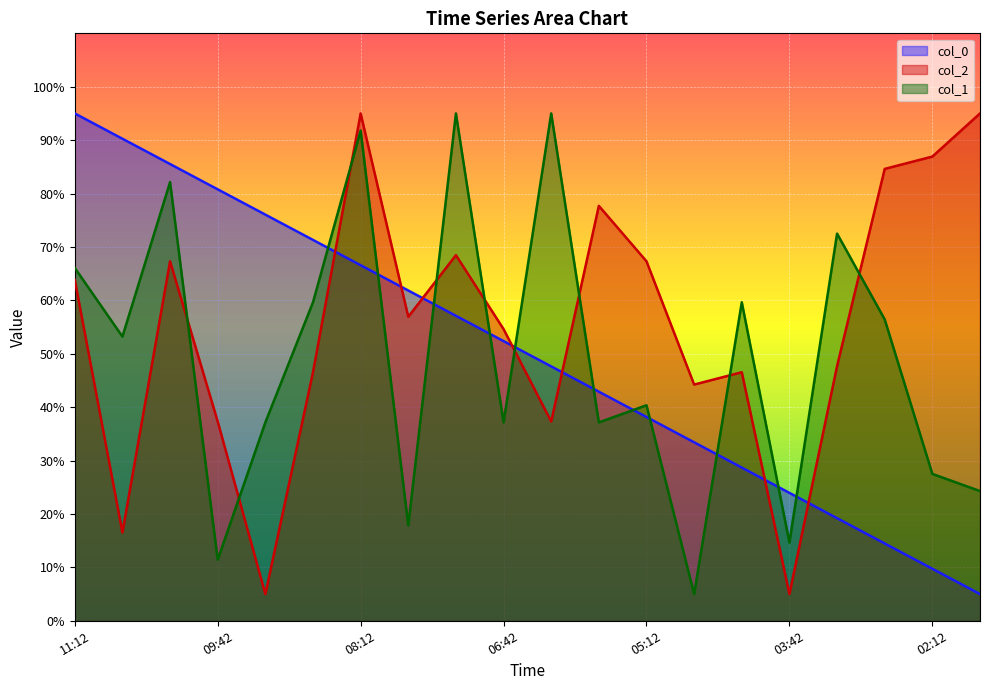

What are all the series names shown in the legend?

col_0, col_2, col_1